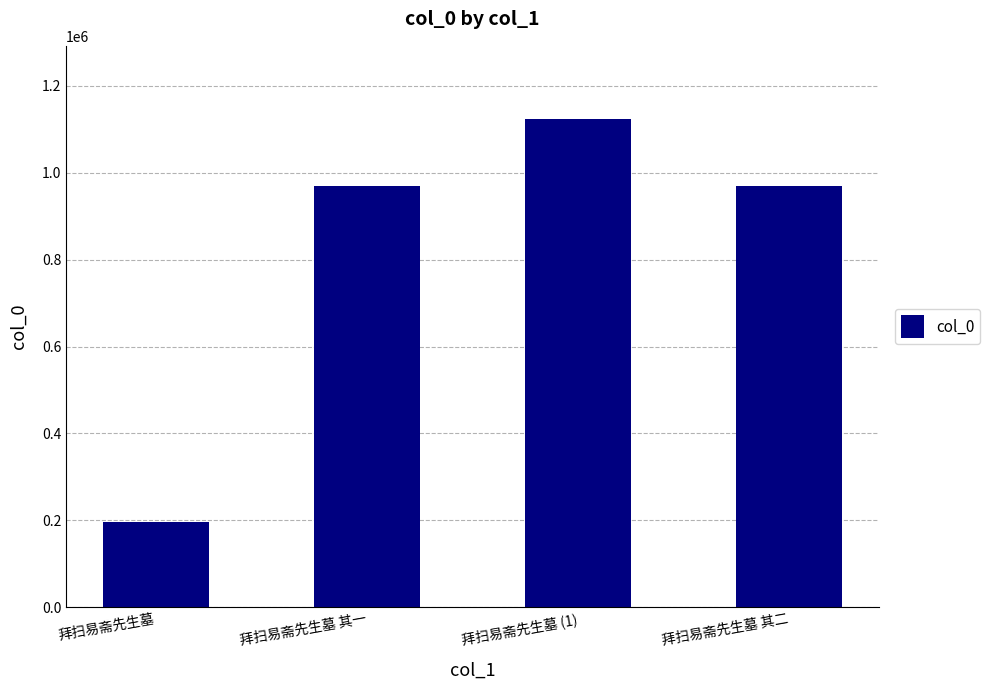

What is the change in value from 拜扫易斋先生墓 其一 to 拜扫易斋先生墓 (1)?

+153635